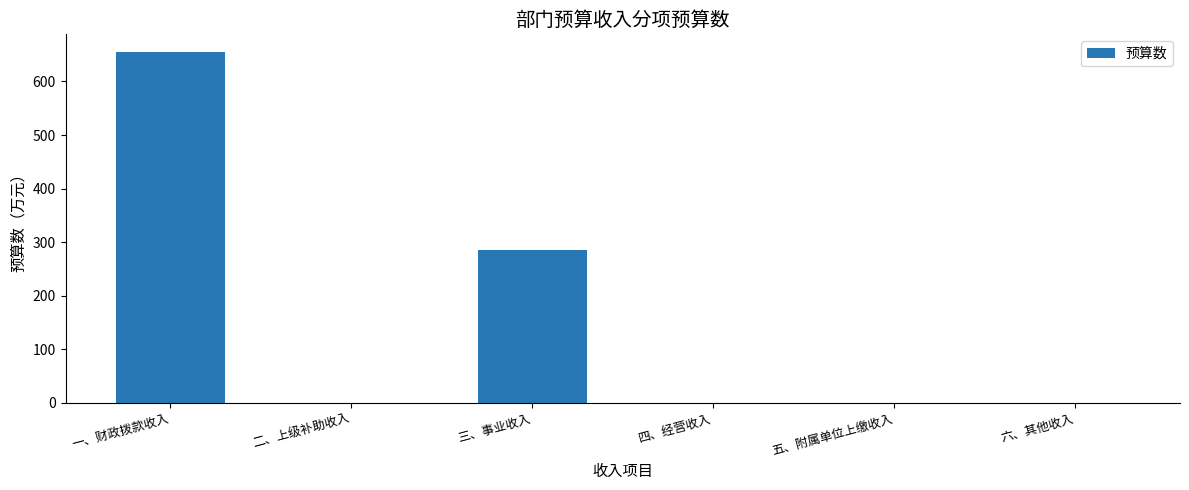

Where is the data nearest to the value 327?

三、事业收入